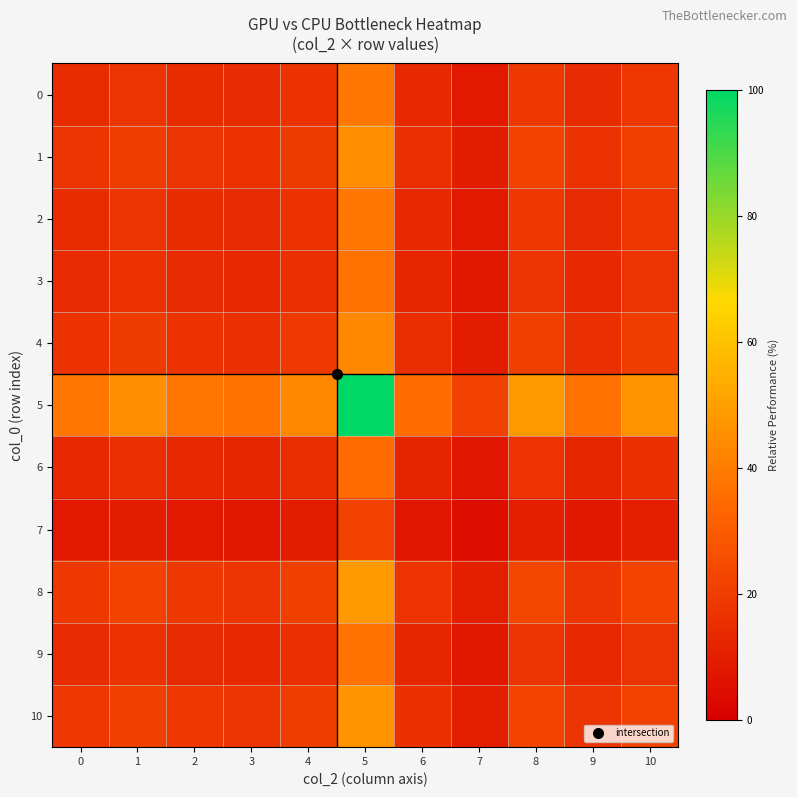

Reading right to left, transcribe all the data shown in this chart.

0: 10=17.9	9=14.1	8=18.5	7=8.3	6=13.4	5=38.4	4=16.6	3=14.1	2=14.7	1=17.3	0=14.7
1: 10=21.0	9=16.5	8=21.7	7=9.7	6=15.8	5=45.0	4=19.5	3=16.5	2=17.2	1=20.2	0=17.3
2: 10=17.9	9=14.1	8=18.5	7=8.3	6=13.4	5=38.3	4=16.6	3=14.1	2=14.7	1=17.2	0=14.7
3: 10=17.1	9=13.5	8=17.7	7=7.9	6=12.8	5=36.7	4=15.9	3=13.5	2=14.1	1=16.5	0=14.1
4: 10=20.2	9=15.9	8=20.9	7=9.4	6=15.2	5=43.3	4=18.8	3=15.9	2=16.6	1=19.5	0=16.6
5: 10=46.7	9=36.7	8=48.3	7=21.6	6=35.0	5=100.0	4=43.3	3=36.7	2=38.3	1=45.0	0=38.4
6: 10=16.3	9=12.8	8=16.9	7=7.6	6=12.2	5=35.0	4=15.2	3=12.8	2=13.4	1=15.8	0=13.4
7: 10=10.1	9=7.9	8=10.5	7=4.7	6=7.6	5=21.6	4=9.4	3=7.9	2=8.3	1=9.7	0=8.3
8: 10=22.6	9=17.7	8=23.3	7=10.5	6=16.9	5=48.3	4=20.9	3=17.7	2=18.5	1=21.7	0=18.5
9: 10=17.1	9=13.5	8=17.7	7=7.9	6=12.8	5=36.7	4=15.9	3=13.5	2=14.1	1=16.5	0=14.1
10: 10=21.8	9=17.1	8=22.6	7=10.1	6=16.3	5=46.7	4=20.2	3=17.1	2=17.9	1=21.0	0=17.9